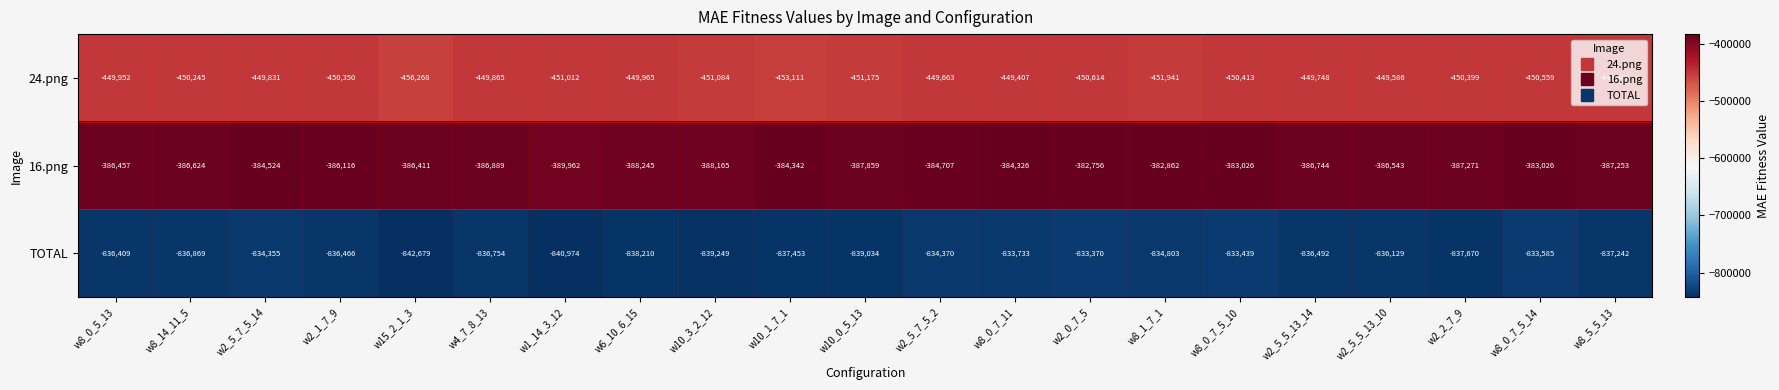

Read the 16.png value at w10_0_5_13, to the nearest 10.

-387860